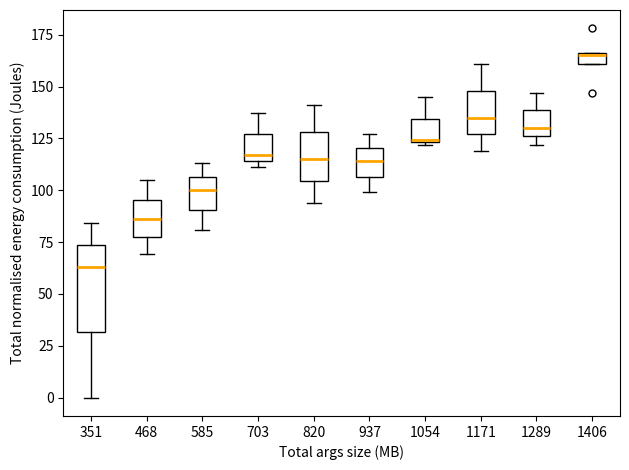

Which box has the highest median line?

1406